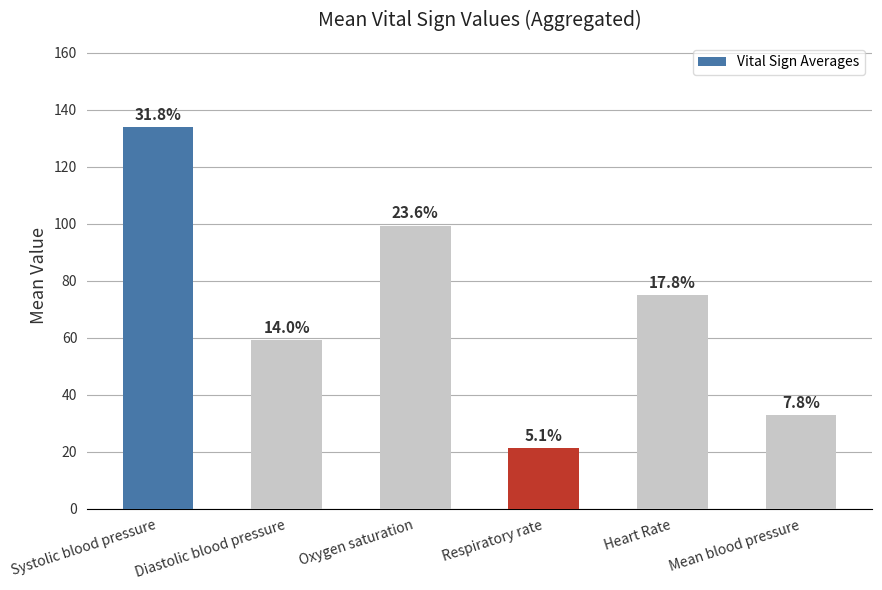

Reading right to left, list all the values displayed in this chart.

Mean blood pressure=32.7	Heart Rate=75.0	Respiratory rate=21.3	Oxygen saturation=99.3	Diastolic blood pressure=59.0	Systolic blood pressure=134.0